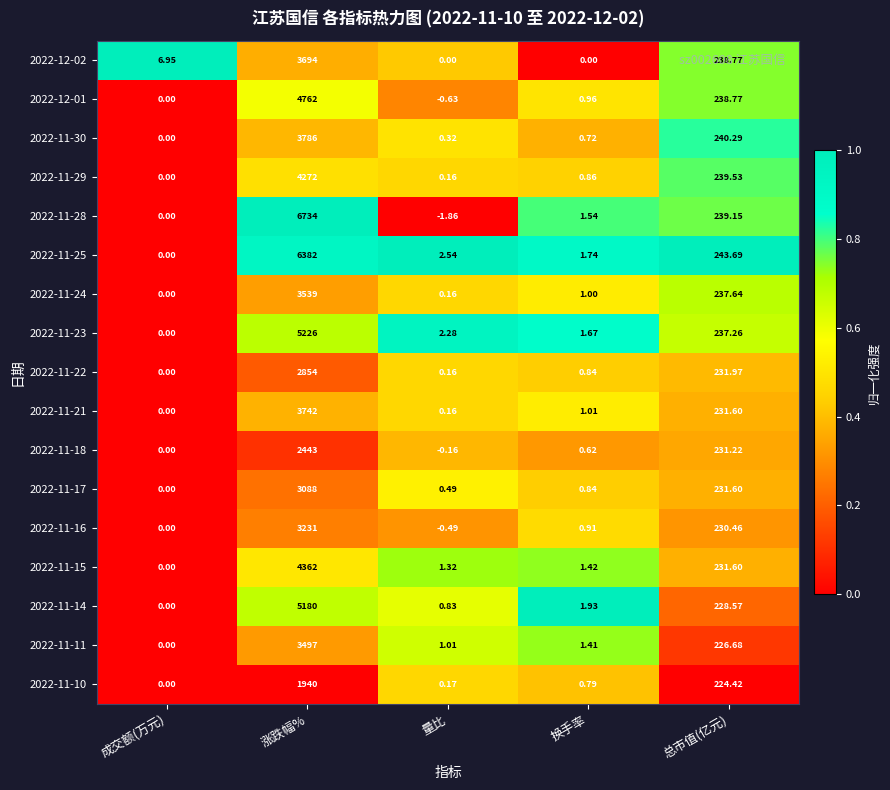

What is the total value across all series at 总市值(亿元)?

3983.2